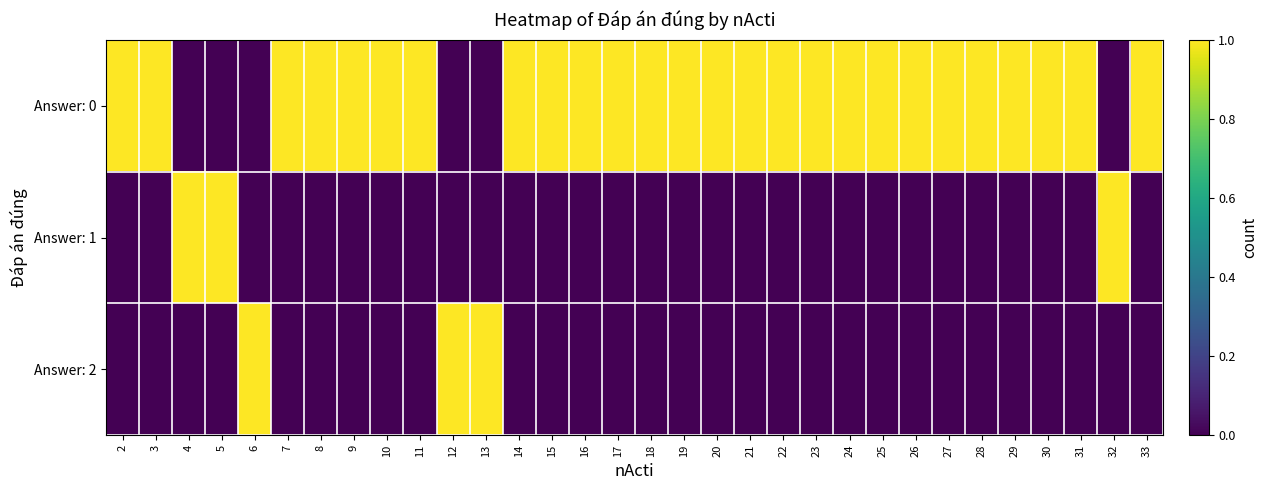

Which series has the largest total across all categories?

Answer: 0